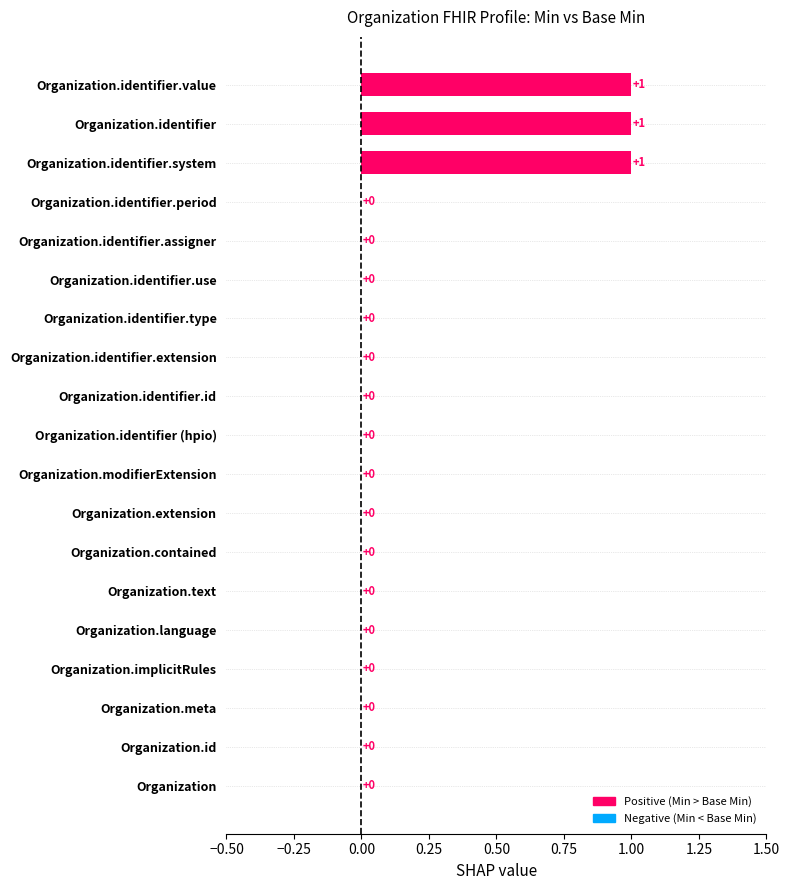

The chart shows a value of 0 at Organization.identifier.assigner. True or false?

True